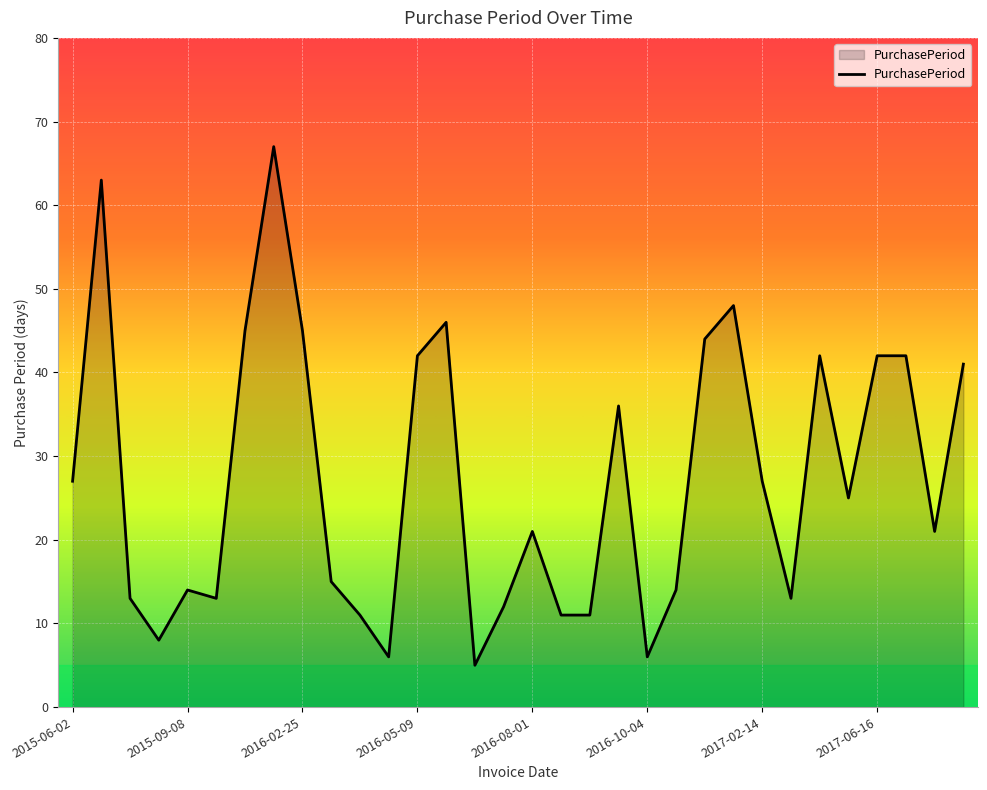

What is the maximum value shown in the chart?

67